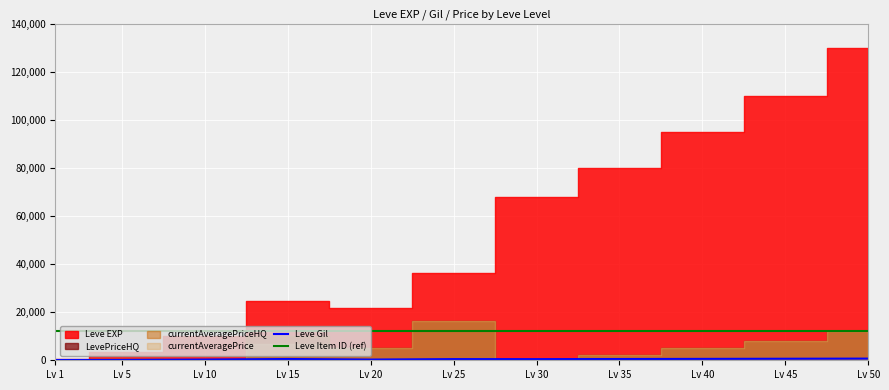

Which has a higher value, Lv 35 or Lv 30?

Lv 35